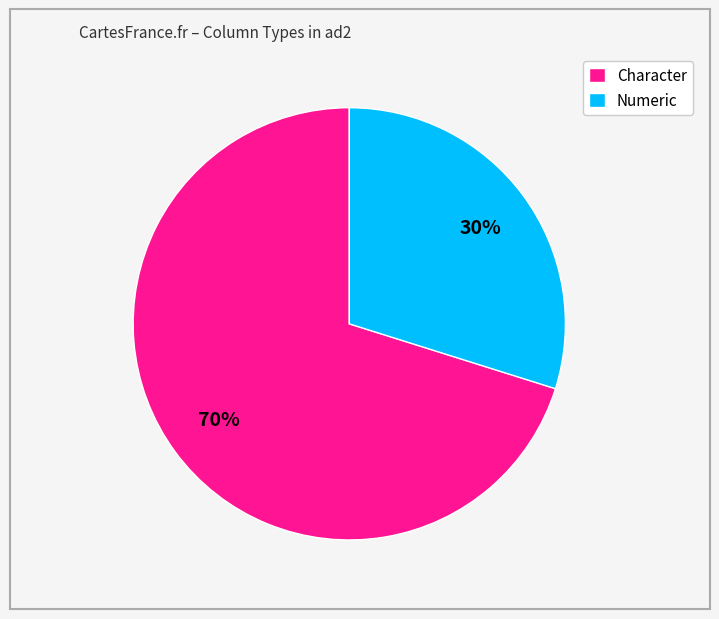

Between Numeric and Character, which is larger?

Character